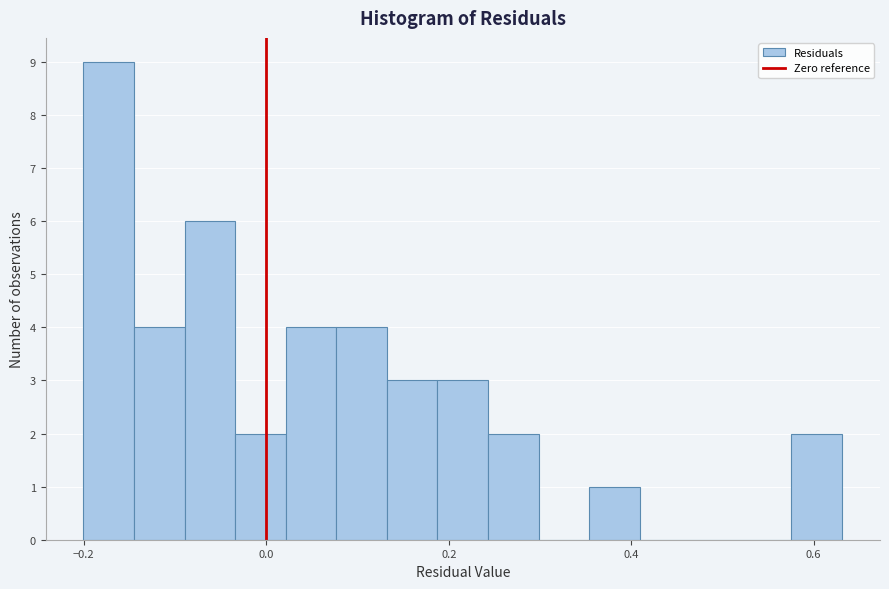

Around what value on the x-axis is the tallest bar? Give the approximate position of its centre, as read against the axis.

-0.18